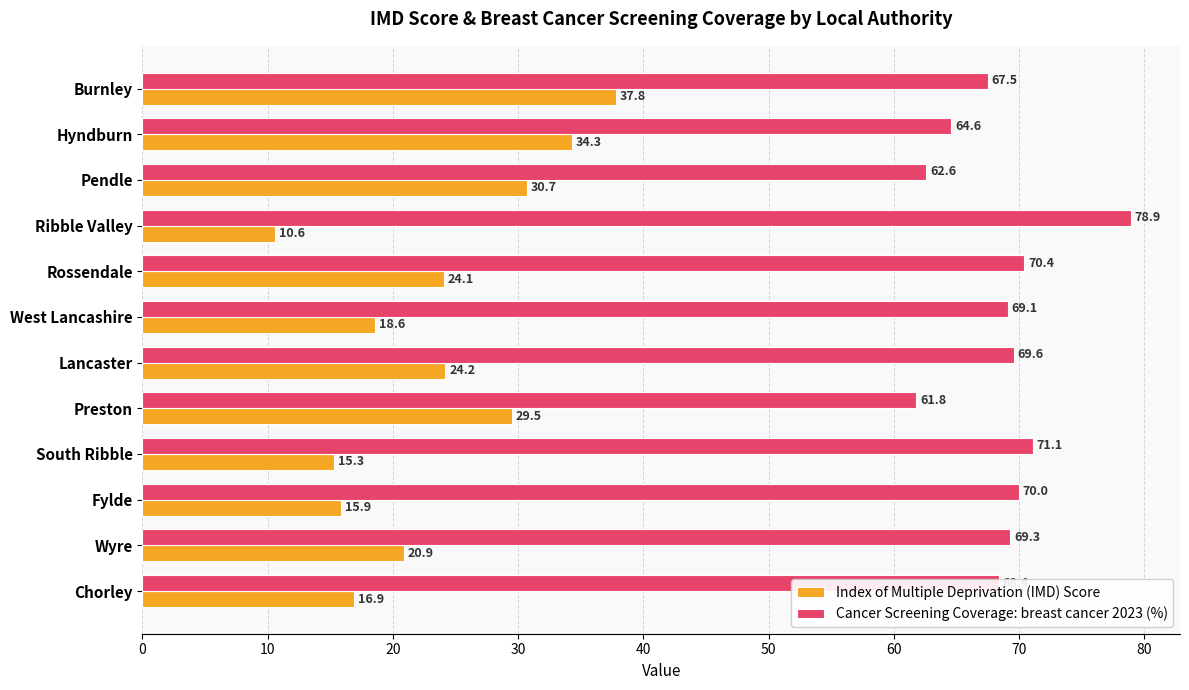

What is the difference between the Index of Multiple Deprivation (IMD) Score values at Ribble Valley and Lancaster?

13.6